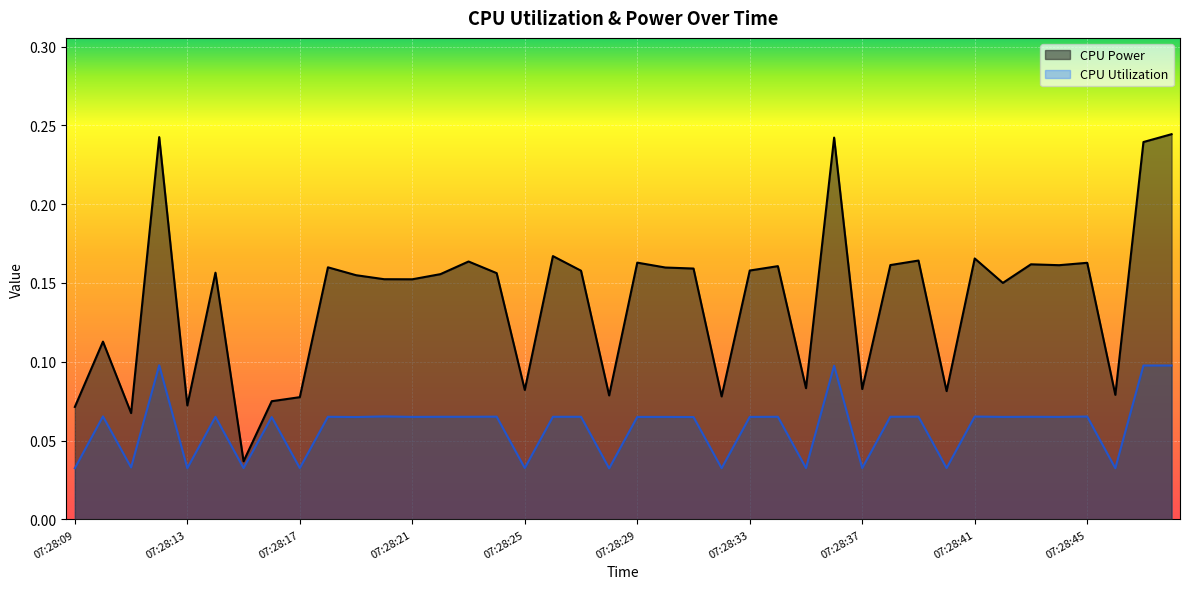

What are all the series names shown in the legend?

CPU Power, CPU Utilization